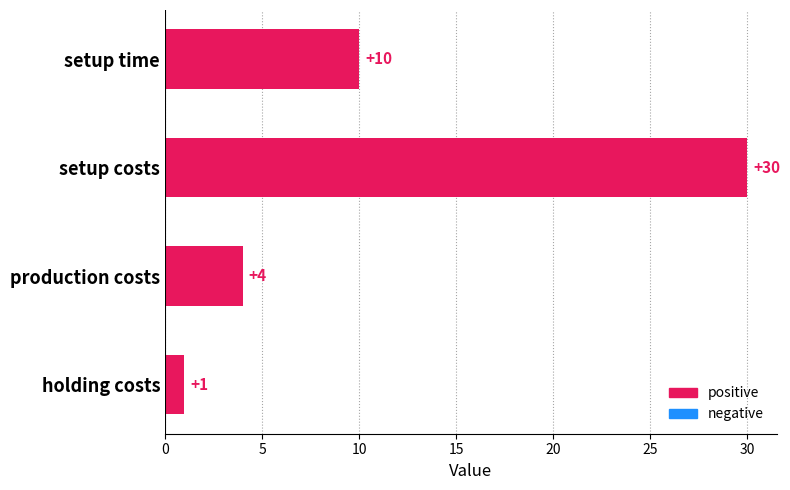

What is the difference between the maximum and second lowest values?

26